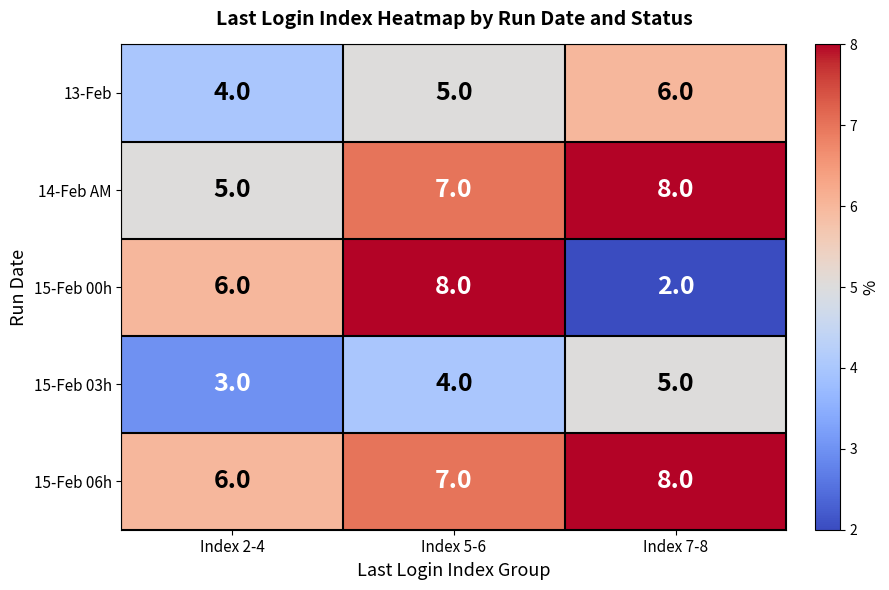

Reading left to right, what are all the values shown in this chart?

13-Feb: 4	5	6
14-Feb AM: 5	7	8
15-Feb 00h: 6	8	2
15-Feb 03h: 3	4	5
15-Feb 06h: 6	7	8